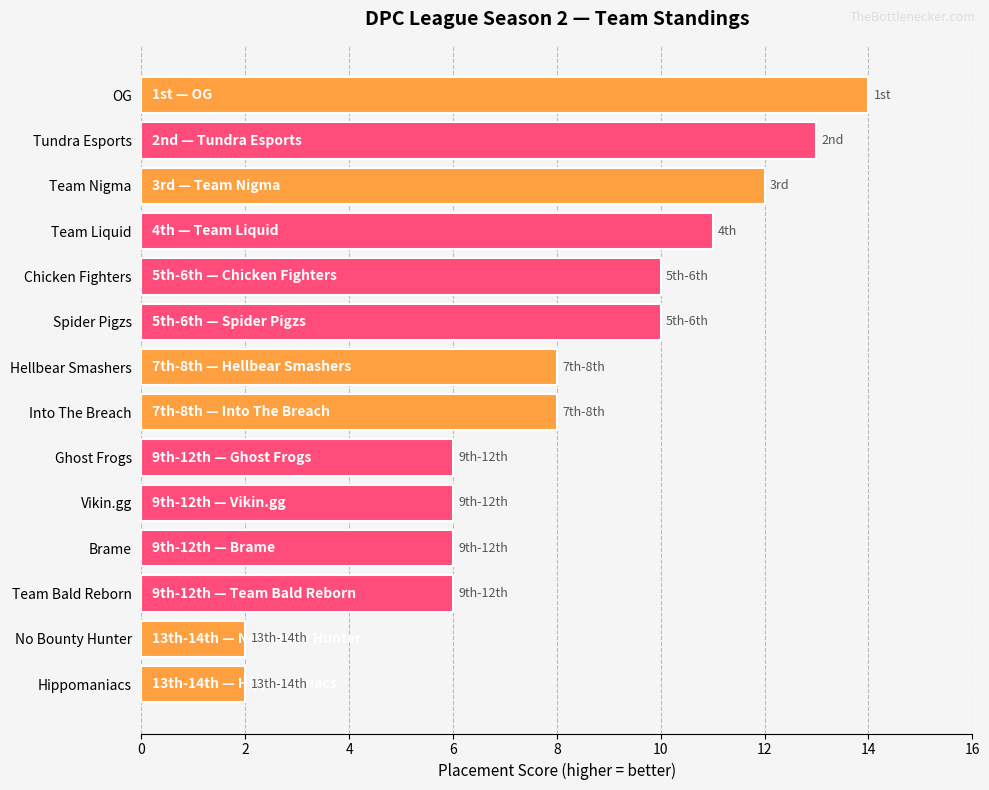

What is the maximum value shown in the chart?

14